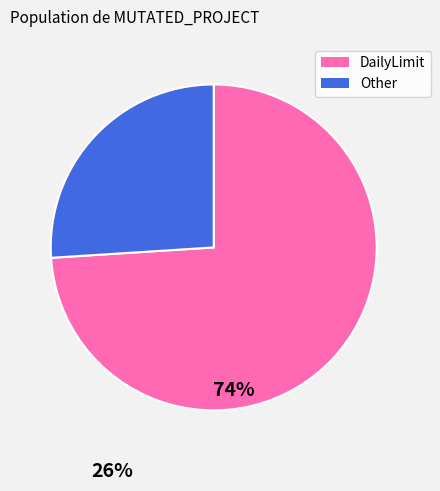

Does any single category account for the majority?

Yes